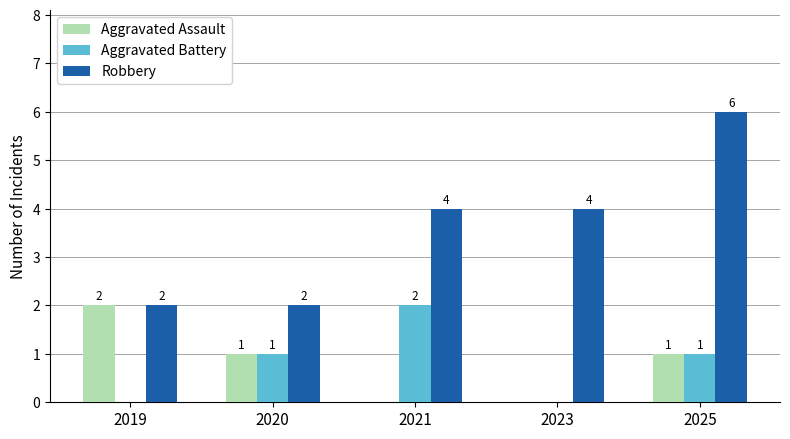

What are all the series names shown in the legend?

Aggravated Assault, Aggravated Battery, Robbery